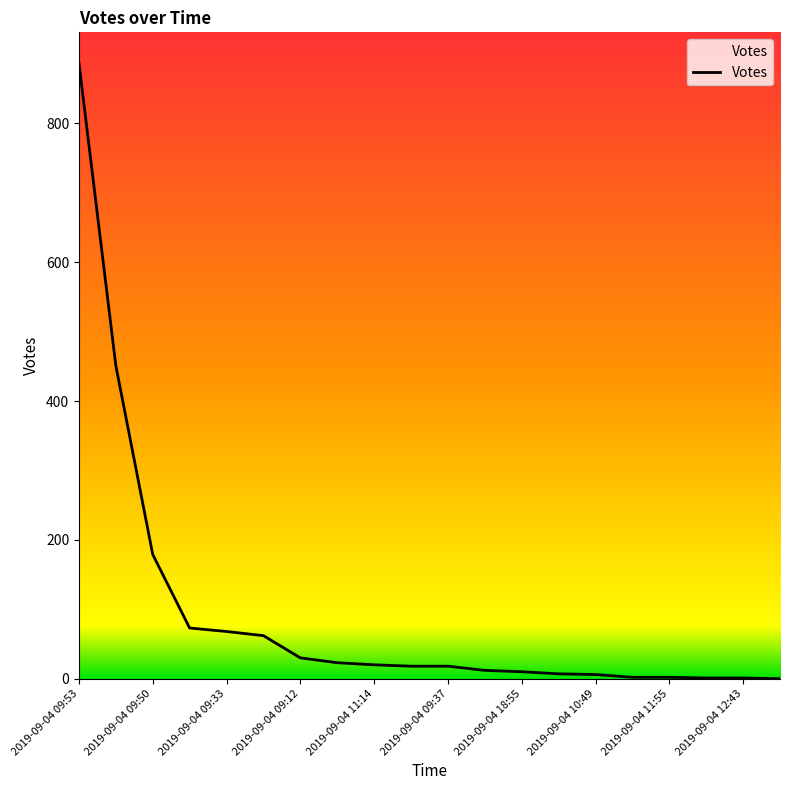

What is the difference between the maximum and minimum values?

887